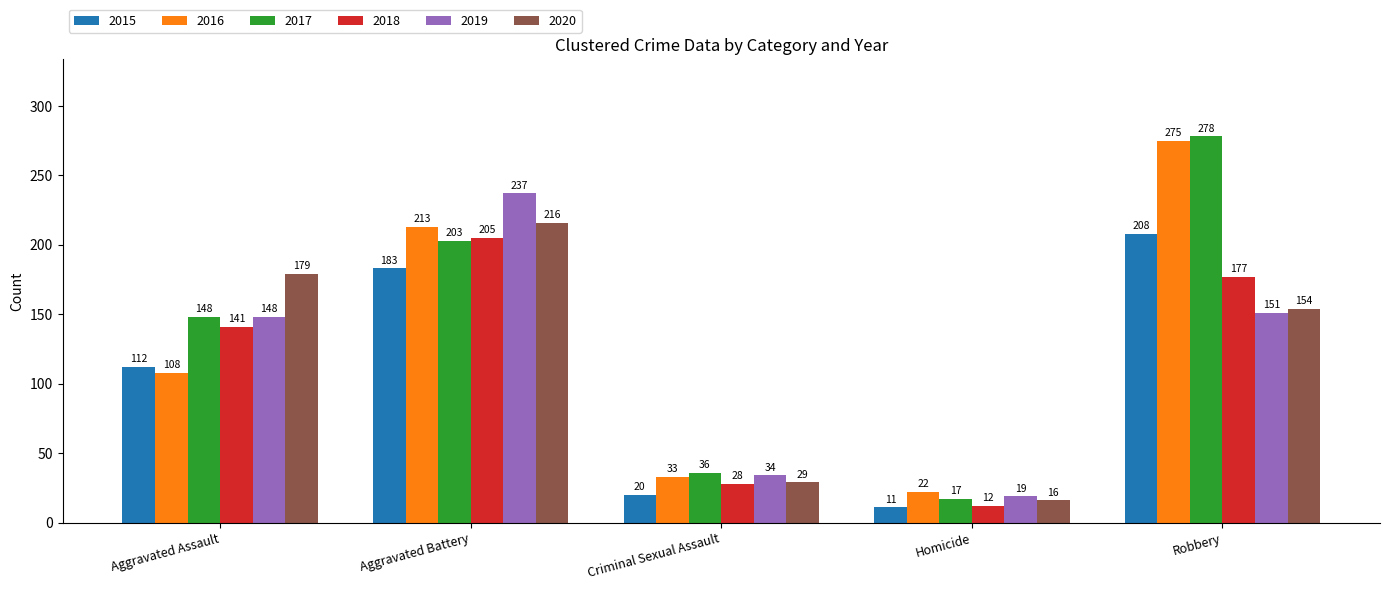

What is the label of the 5th bar from the right?

Aggravated Assault